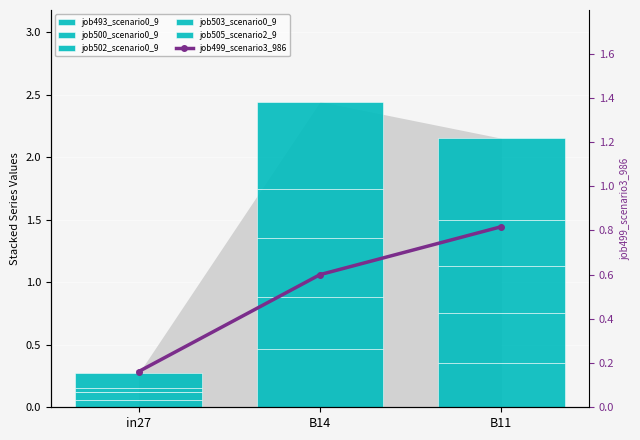

At which category is the sum across all series the highest?

B14